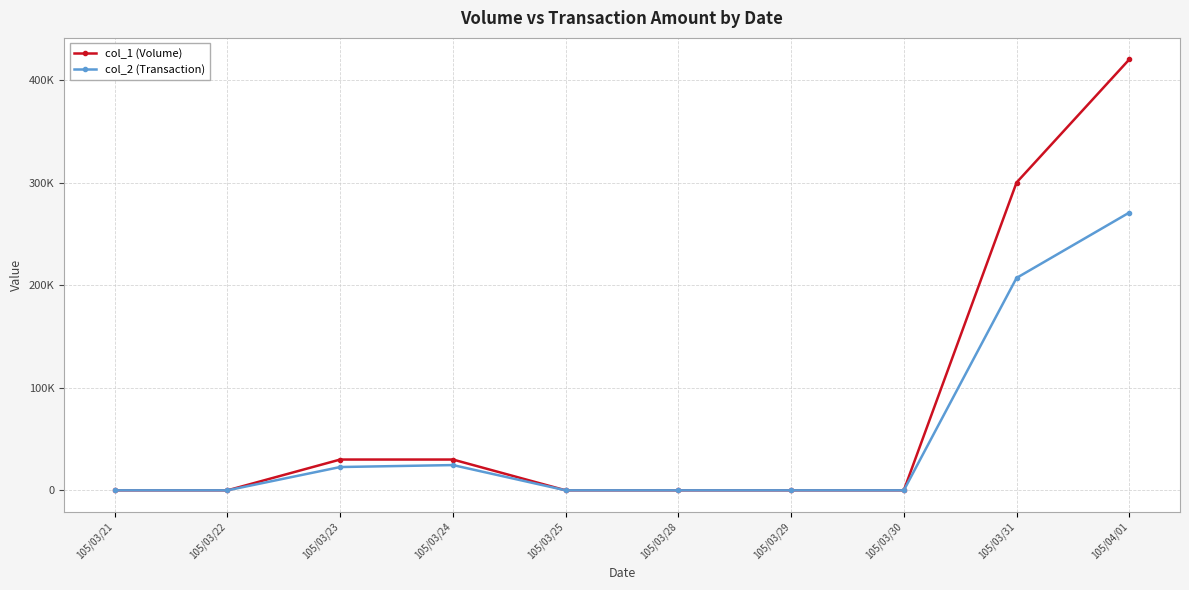

What are all the series names shown in the legend?

col_1 (Volume), col_2 (Transaction)